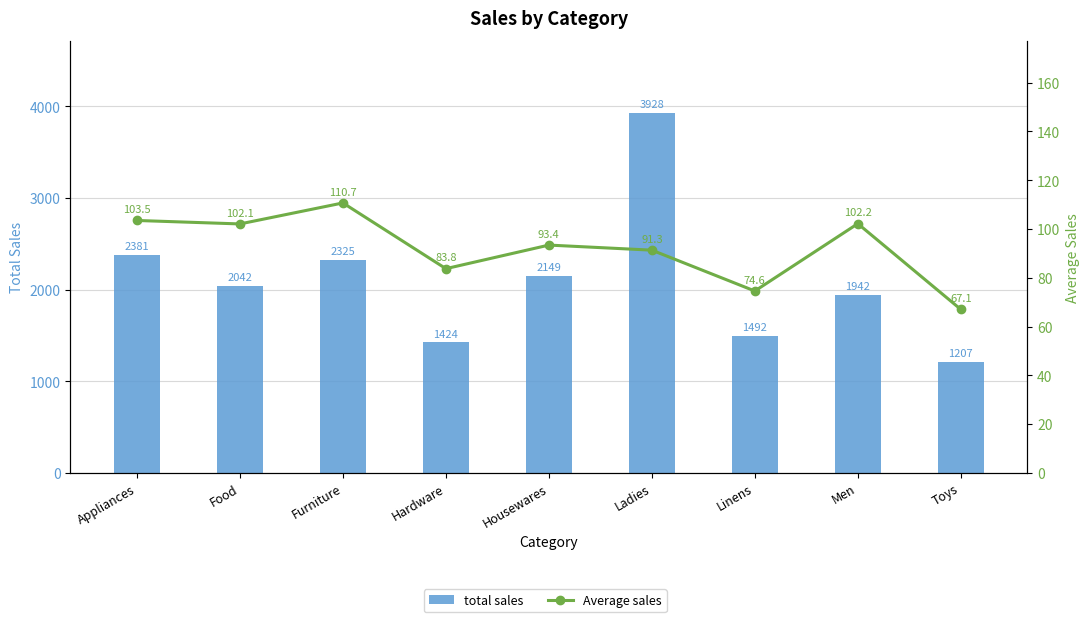

What is the difference between the highest and lowest values at Men?

1839.8